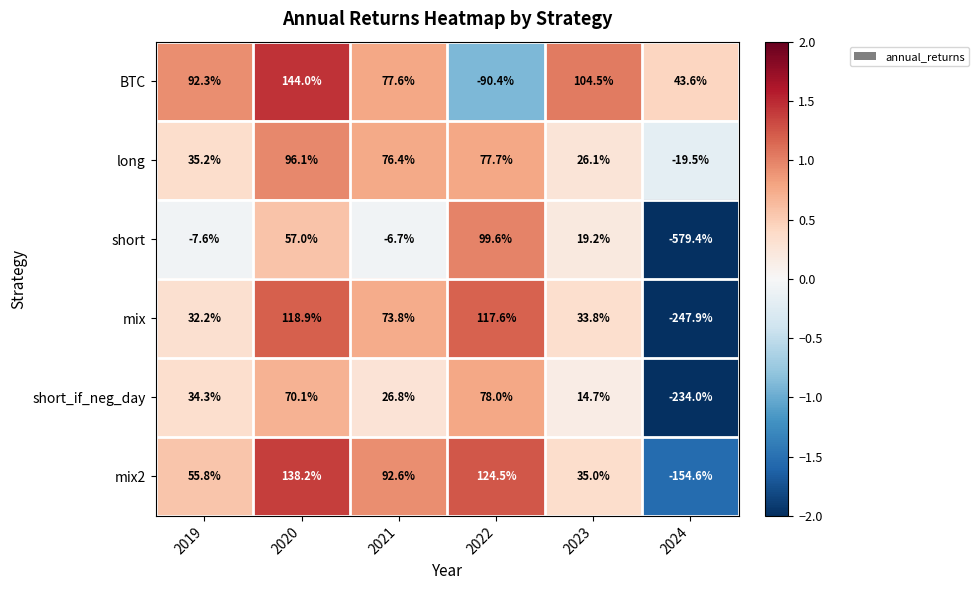

At 2021, list the series in order from largest to smallest.

mix2, BTC, long, mix, short_if_neg_day, short